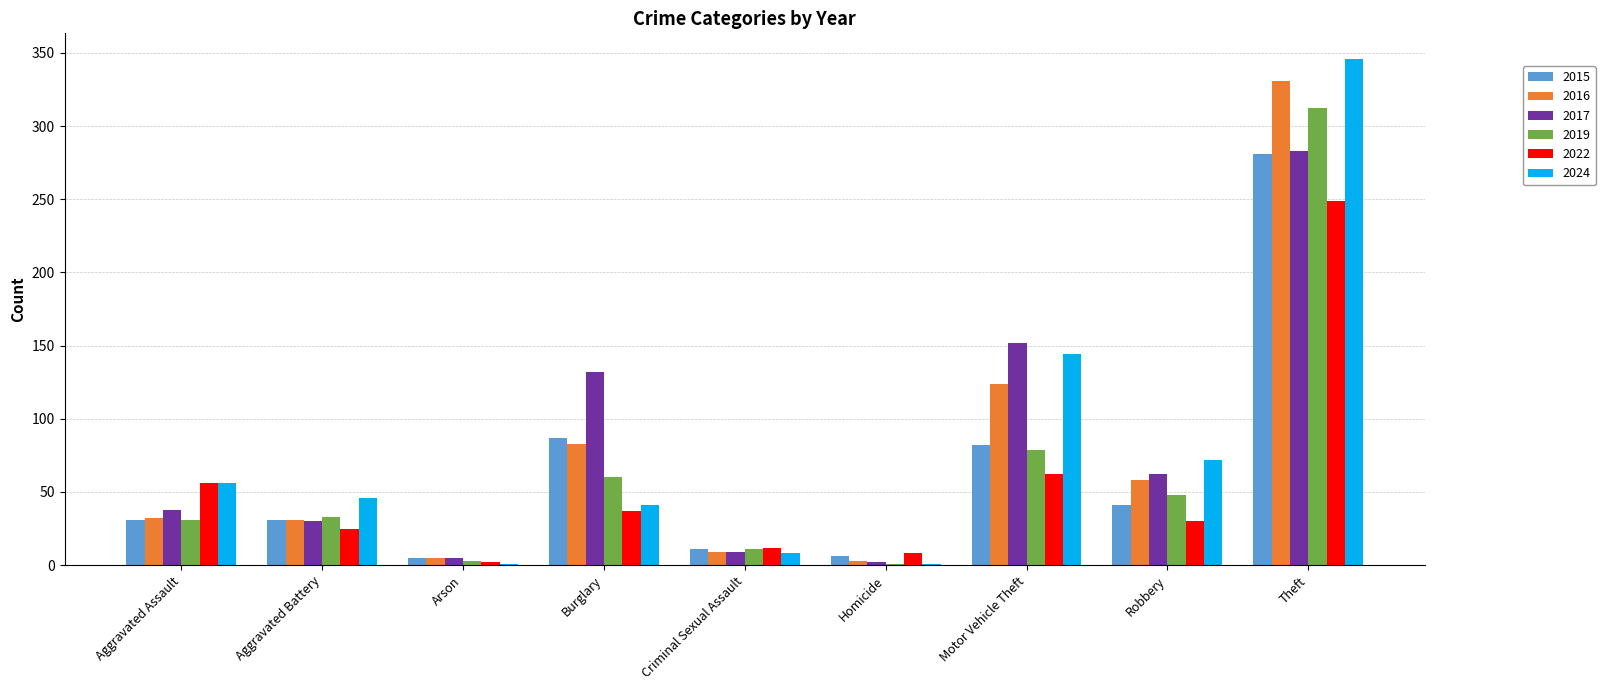

What is the maximum value shown in the chart?

346